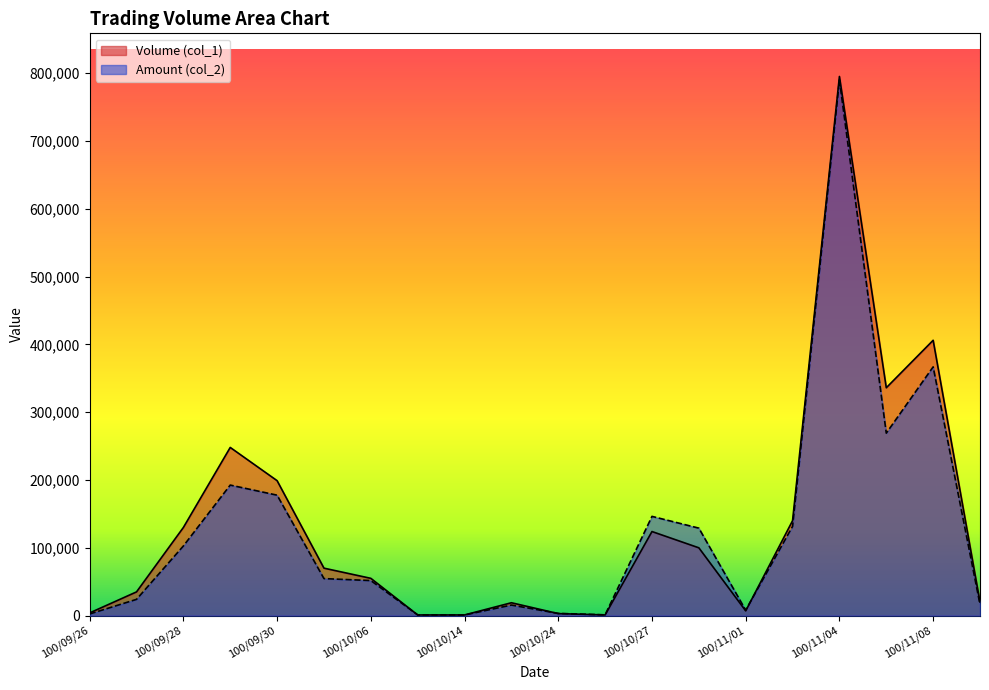

How many lines are shown in the chart?

2